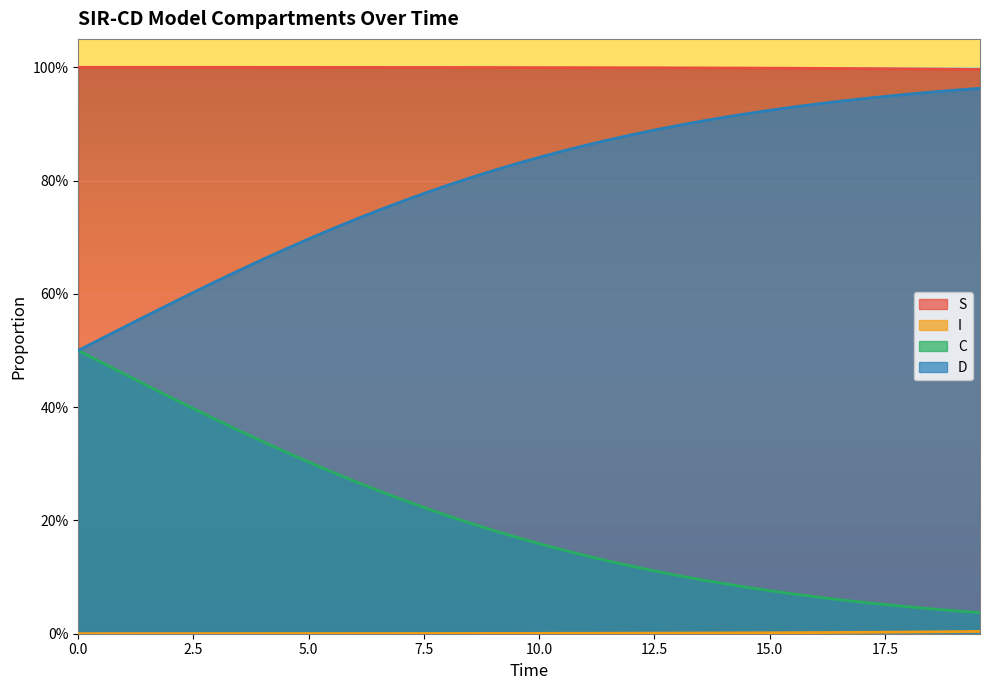

What are all the series names shown in the legend?

S, I, C, D